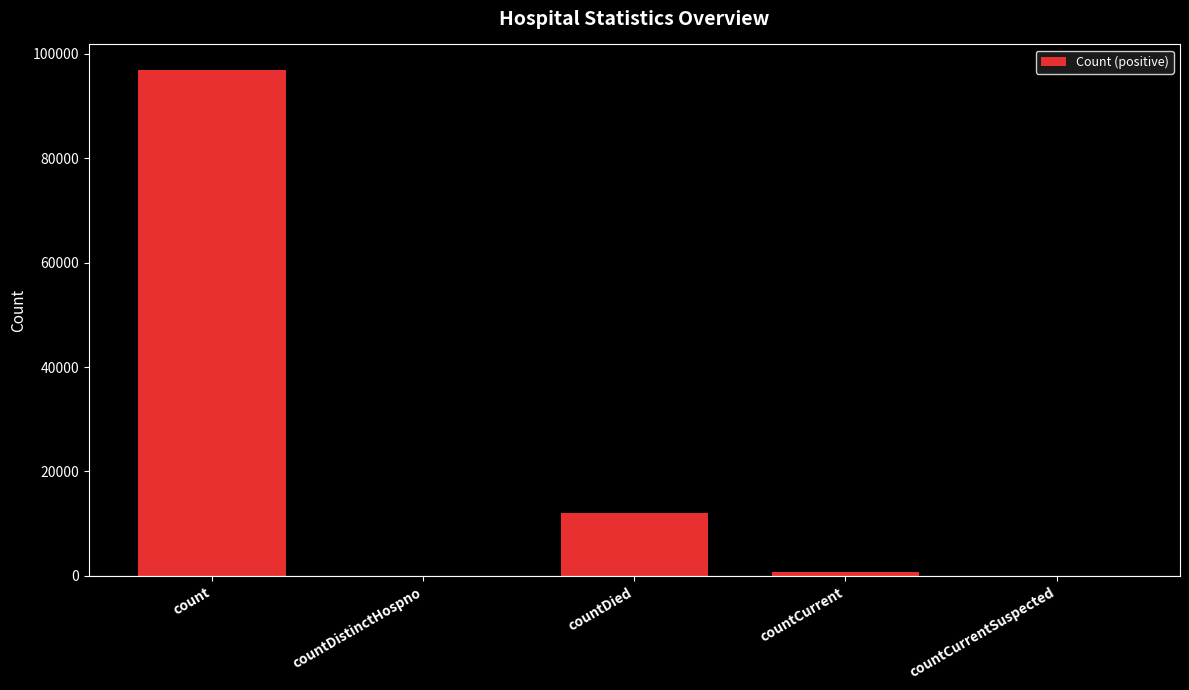

At which label is the value closest to 48483?

countDied